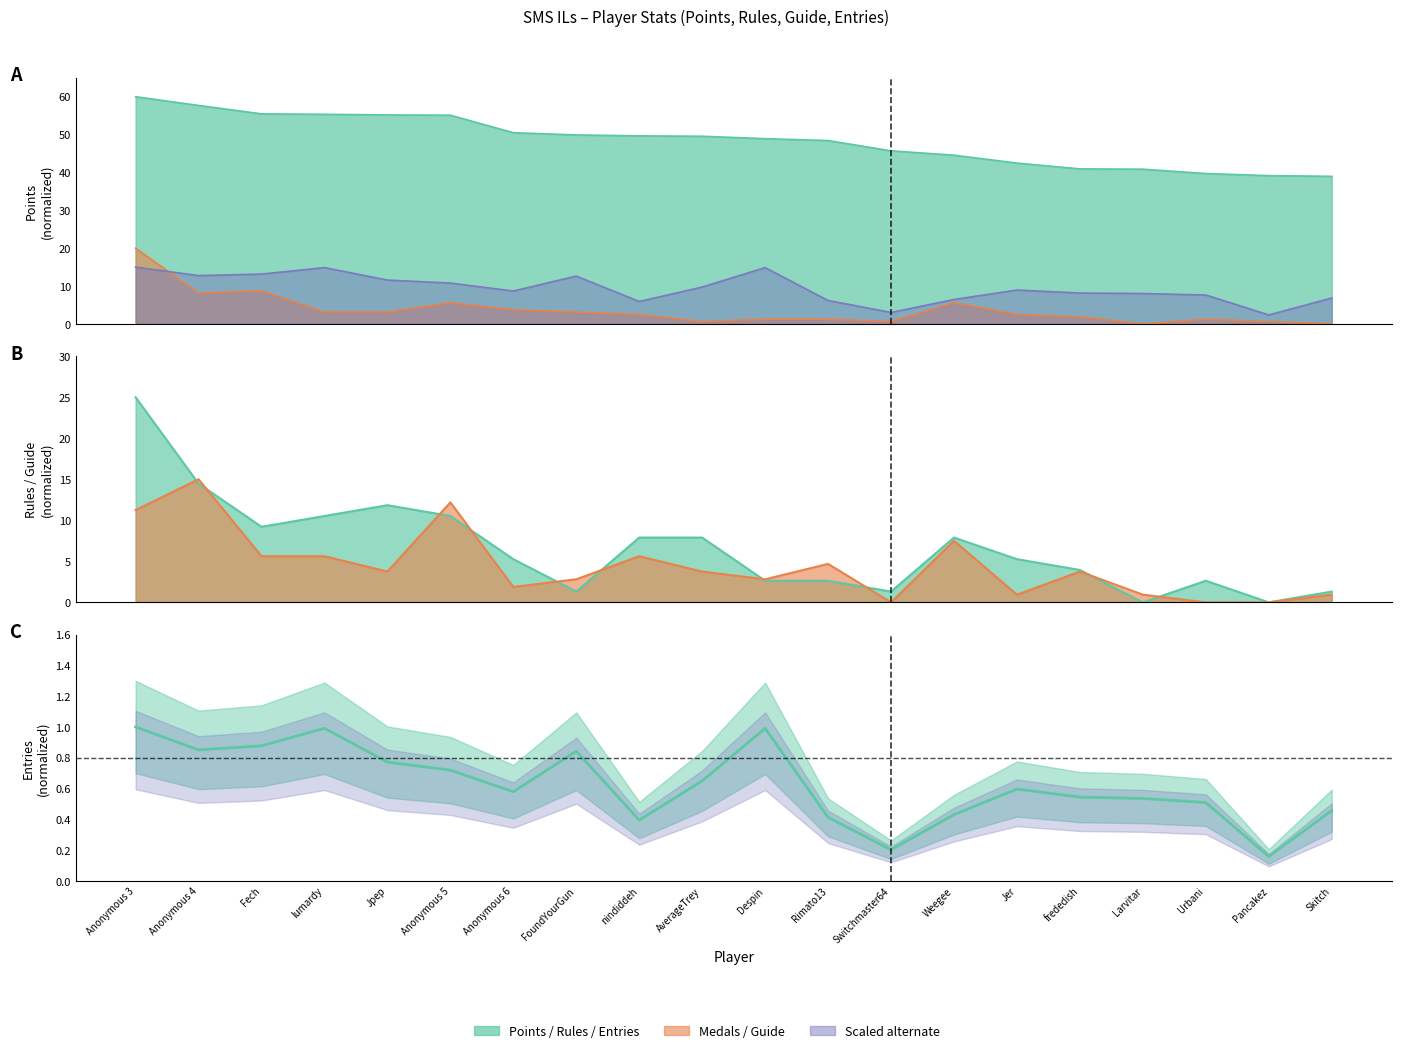

At which category does Entries reach its first local peak?

lumardy